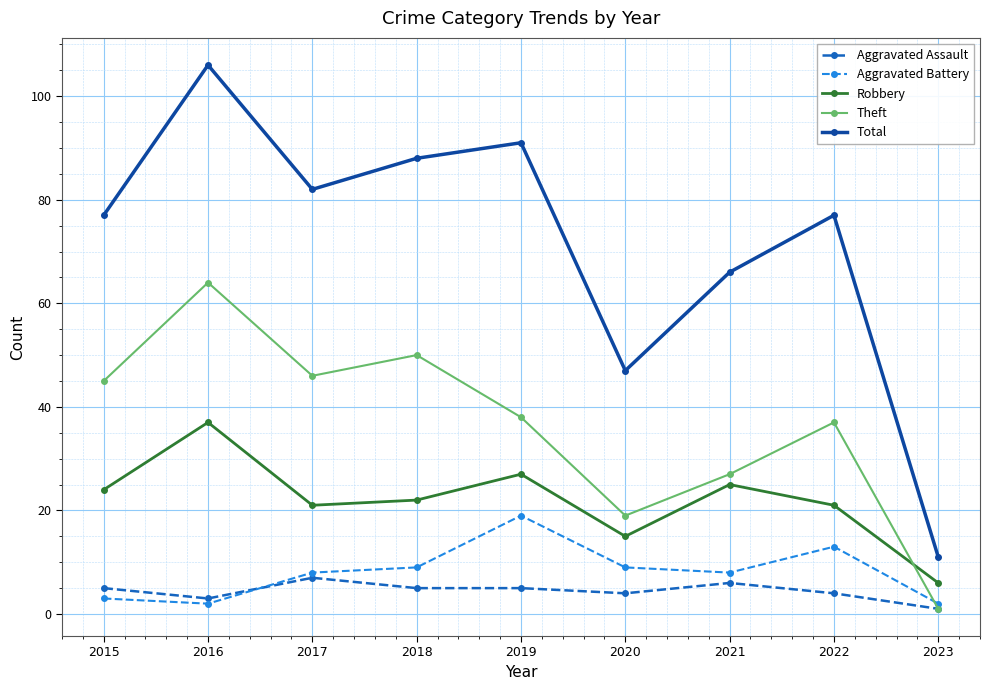

Read the Aggravated Assault value at 2019.

5